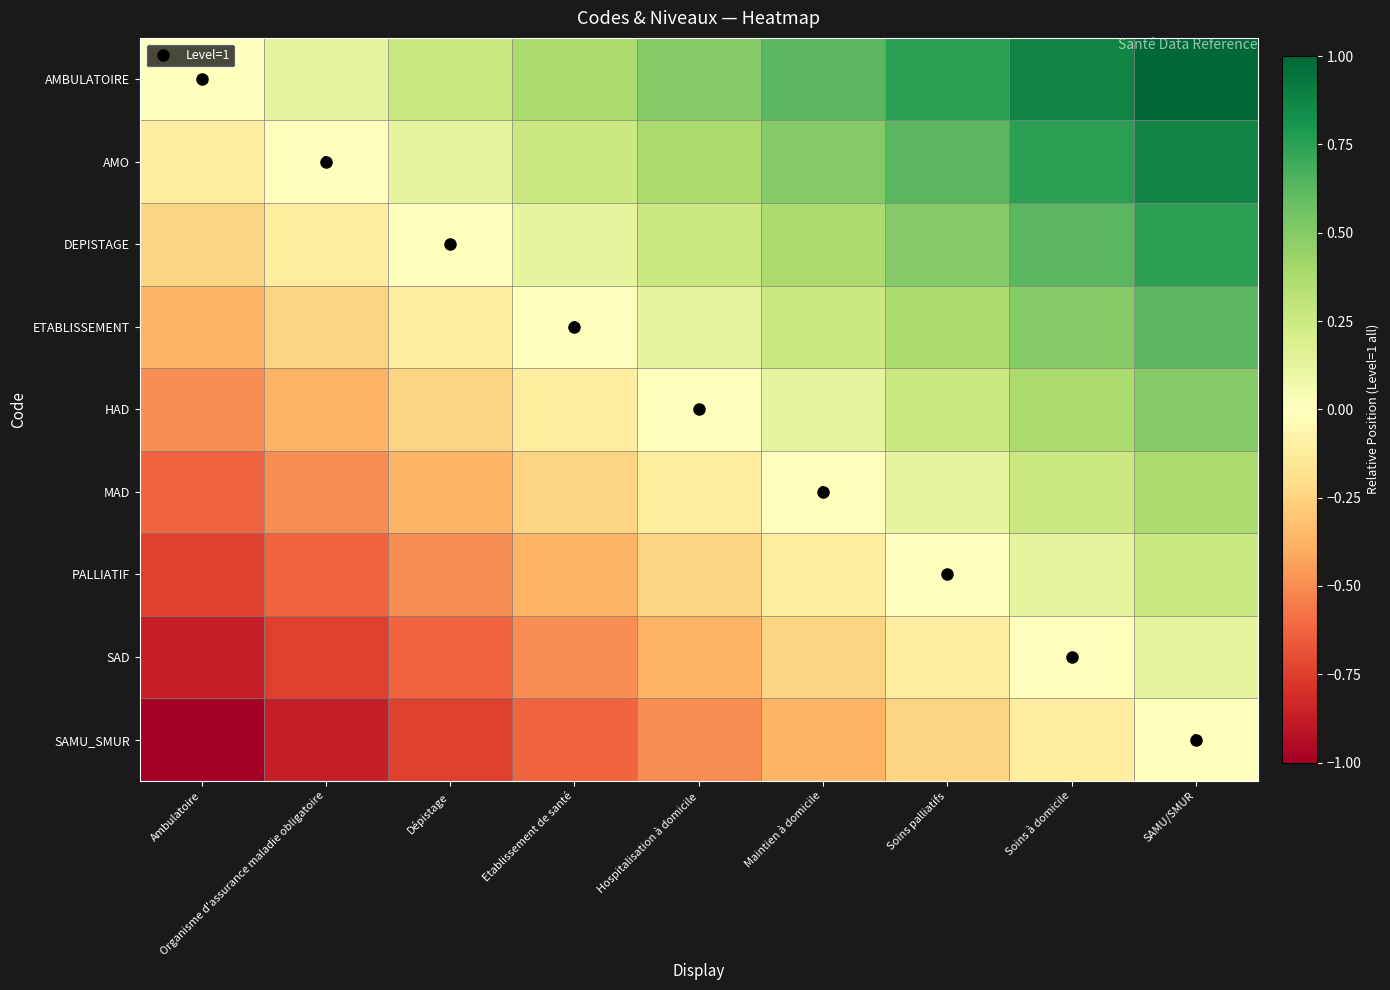

Where is HAD nearest to the value 0?

Hospitalisation à domicile